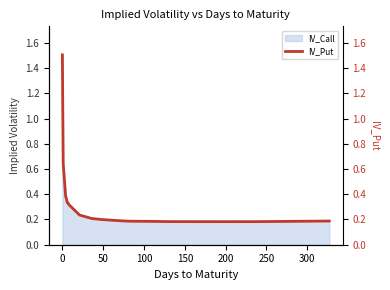

True or false: the data has more than 1 interior local peaks.

False